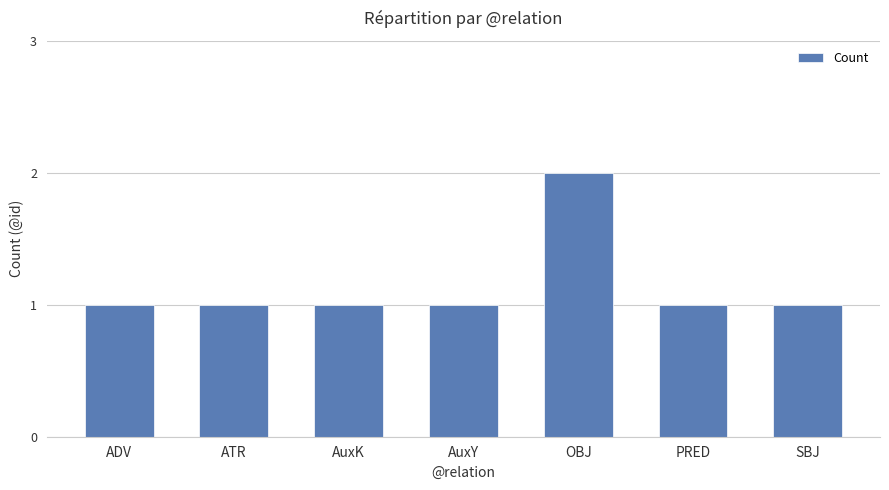

What is the label of the 2nd bar from the left?

ATR